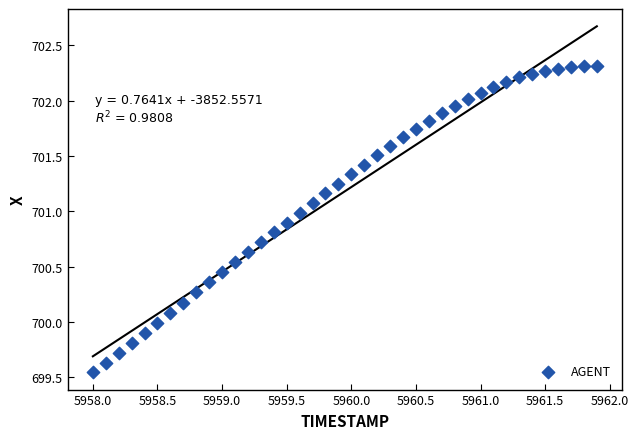

What is the range of Y values (max minus min)?

2.8